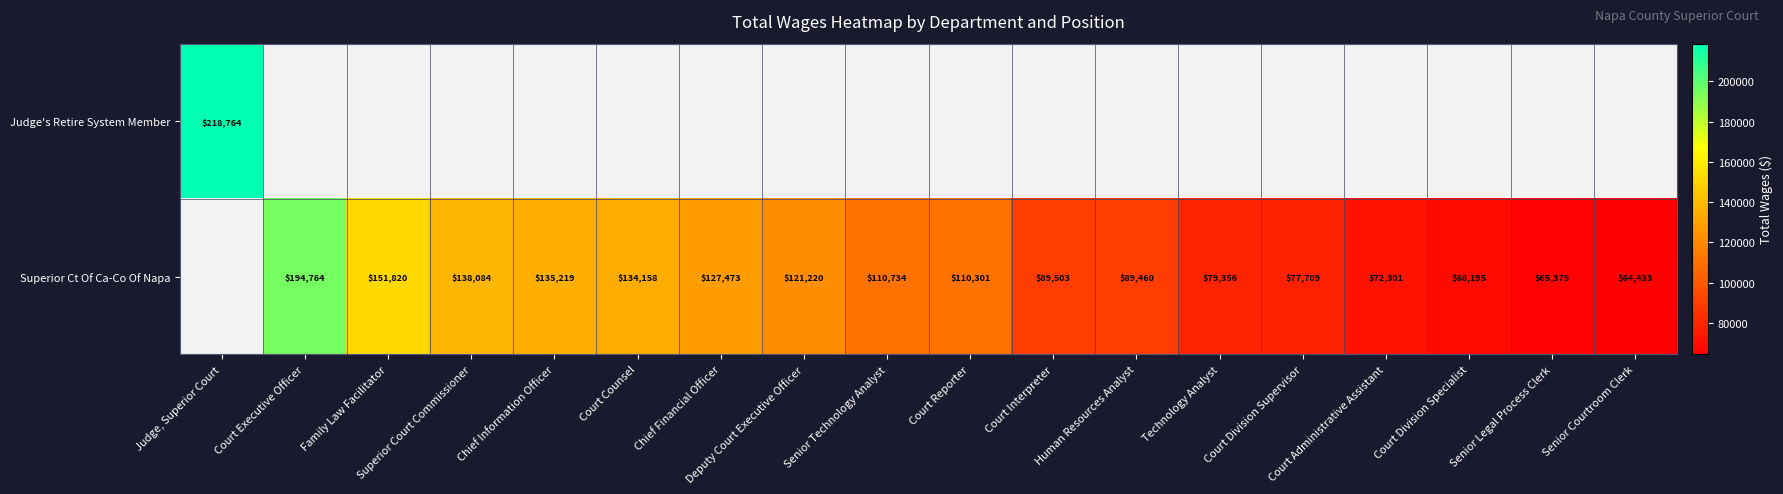

True or false: Superior Ct Of Ca-Co Of Napa has a value of 135219 at Chief Information Officer.

True